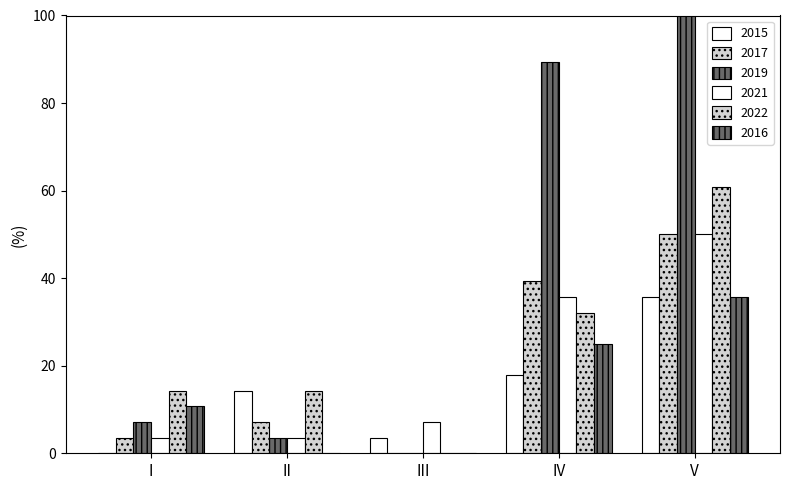

Reading left to right, what are all the values shown in this chart?

2015: 0.0	14.3	3.6	17.9	35.7
2017: 3.6	7.1	0.0	39.3	50.0
2019: 7.1	3.6	0.0	89.3	100.0
2021: 3.6	3.6	7.1	35.7	50.0
2022: 14.3	14.3	0.0	32.1	60.7
2016: 10.7	0.0	0.0	25.0	35.7